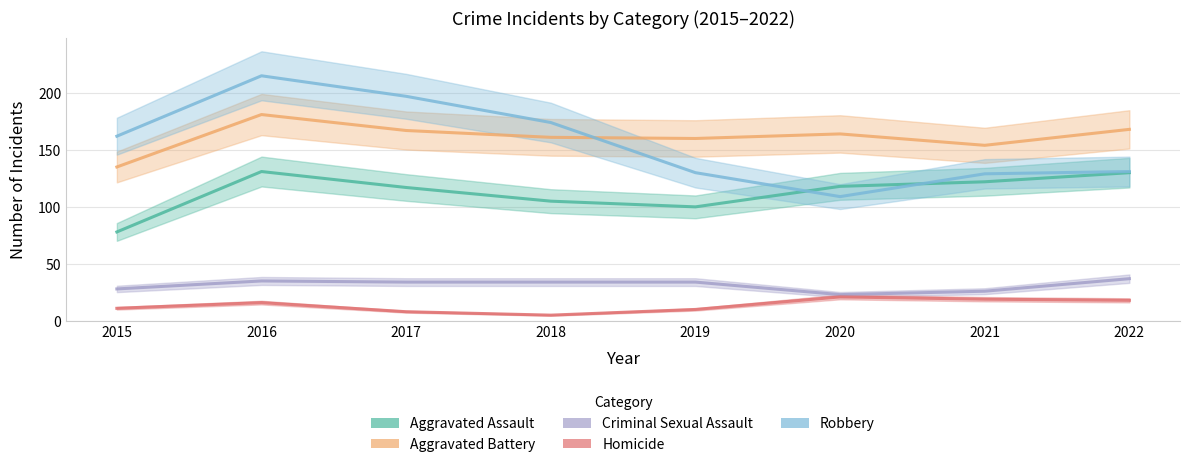

Which series has the largest range (max minus min)?

Robbery